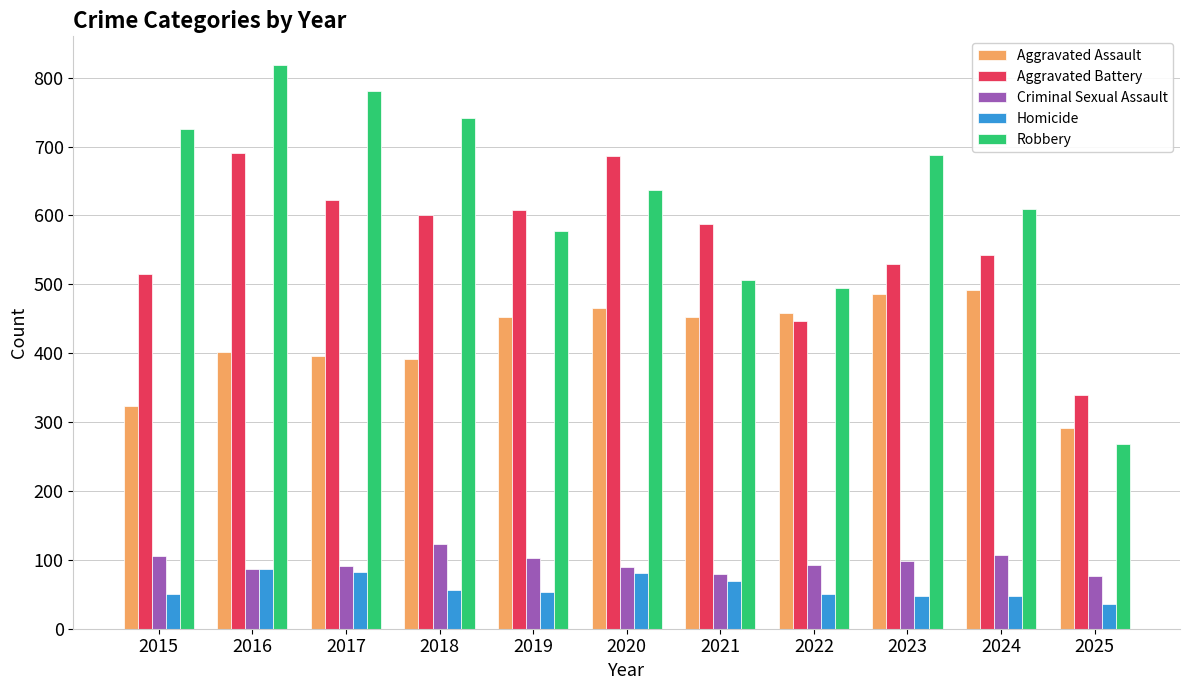

What is the difference between the Criminal Sexual Assault values at 2021 and 2020?

9